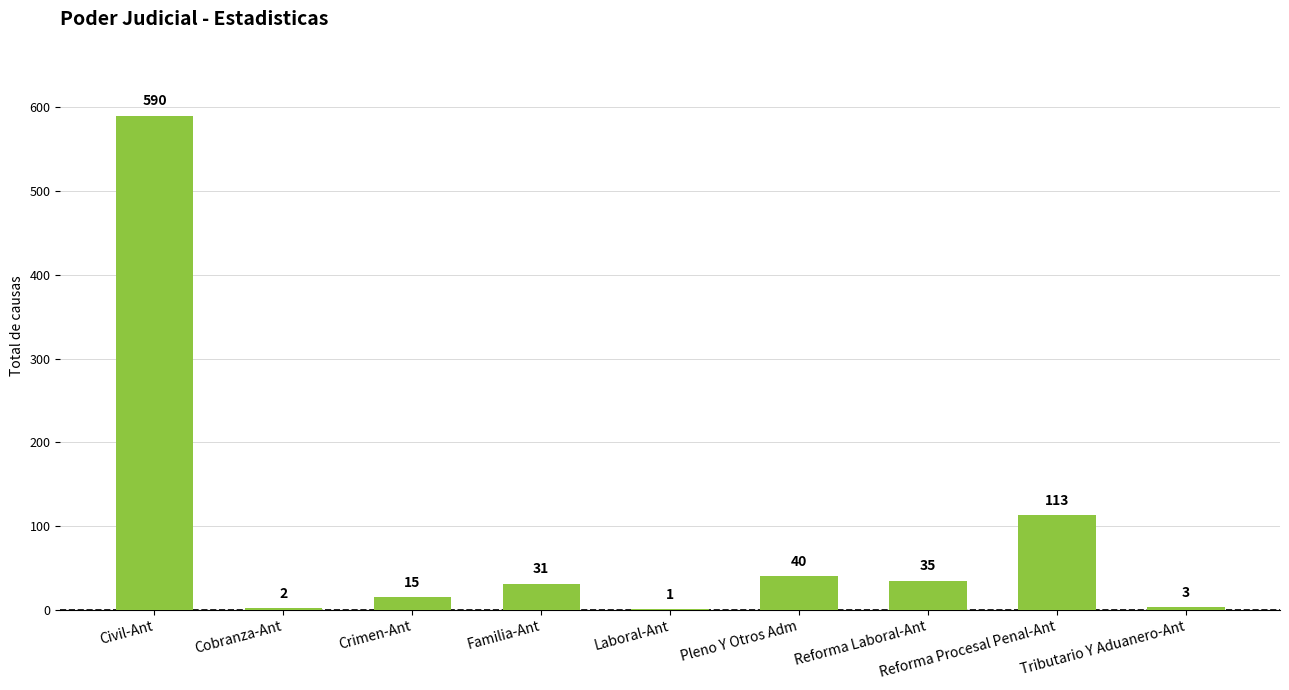

Reading left to right, list all the values displayed in this chart.

590	2	15	31	1	40	35	113	3